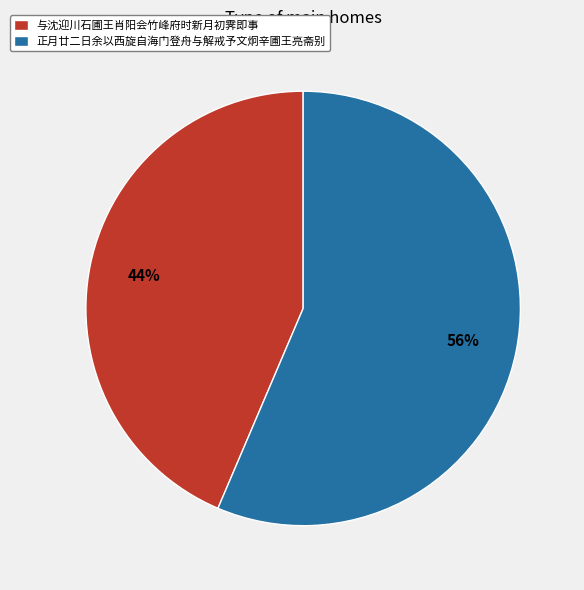

To the nearest percent, what is the combined percentage of 正月廿二日余以西旋自海门登舟与解戒予文炯辛圃王亮斋别 and 与沈迎川石圃王肖阳会竹峰府时新月初霁即事?

100%